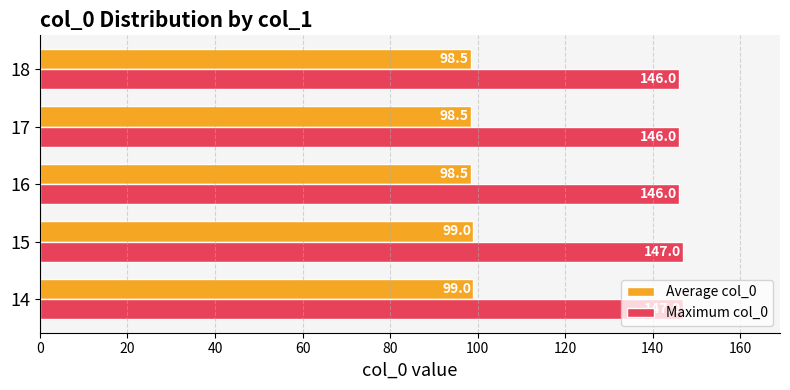

Count the number of data series in this chart.

2